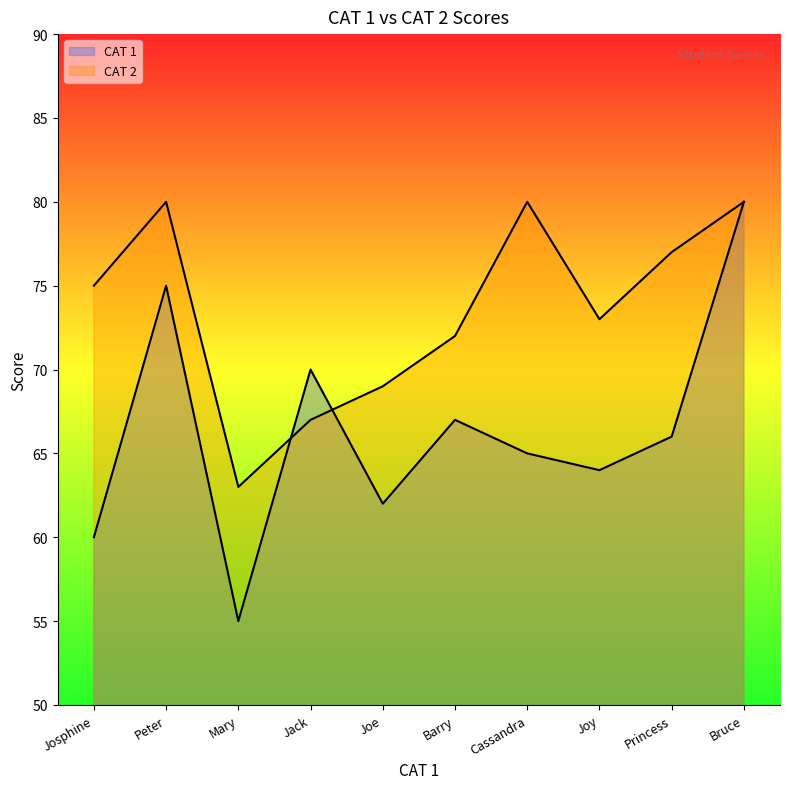

Is the value of CAT 1 at Joy greater than the value of CAT 2 at Mary?

Yes